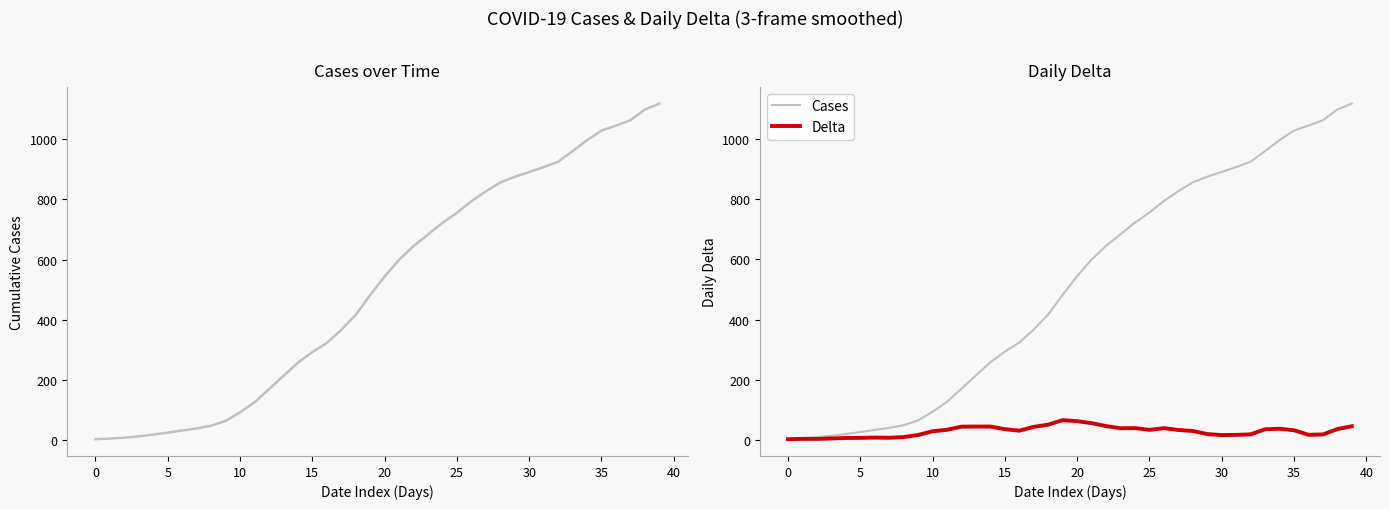

What is the label of the 33rd point from the left?

32